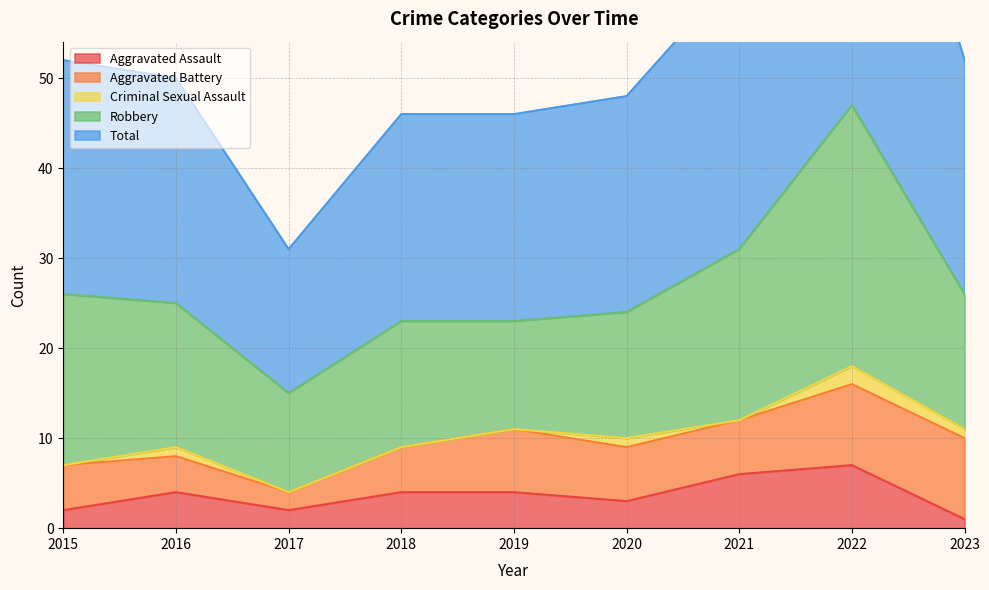

Where is the first local minimum for Aggravated Battery?

2017